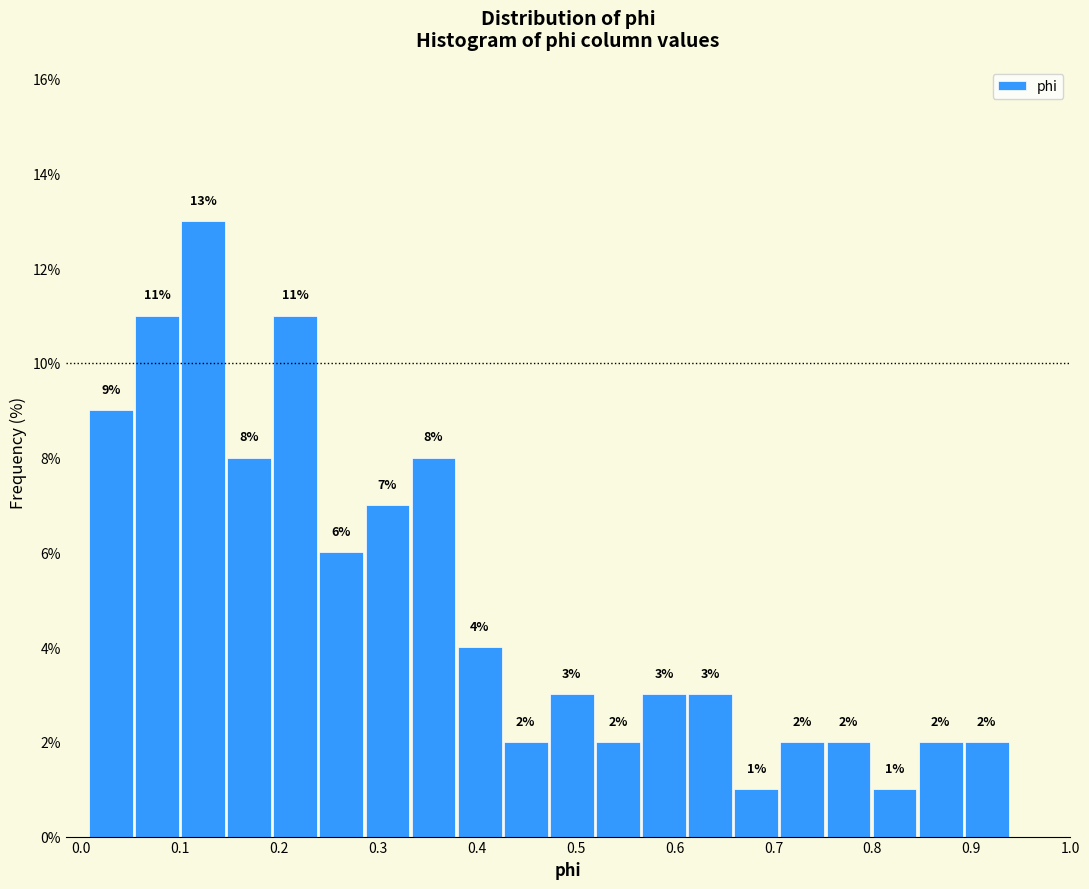

What is the height of the bar covering 0.75 to 0.80 on the x-axis? The bar edges are not printed on the chart, so give them approximately, as read against the axis.

2